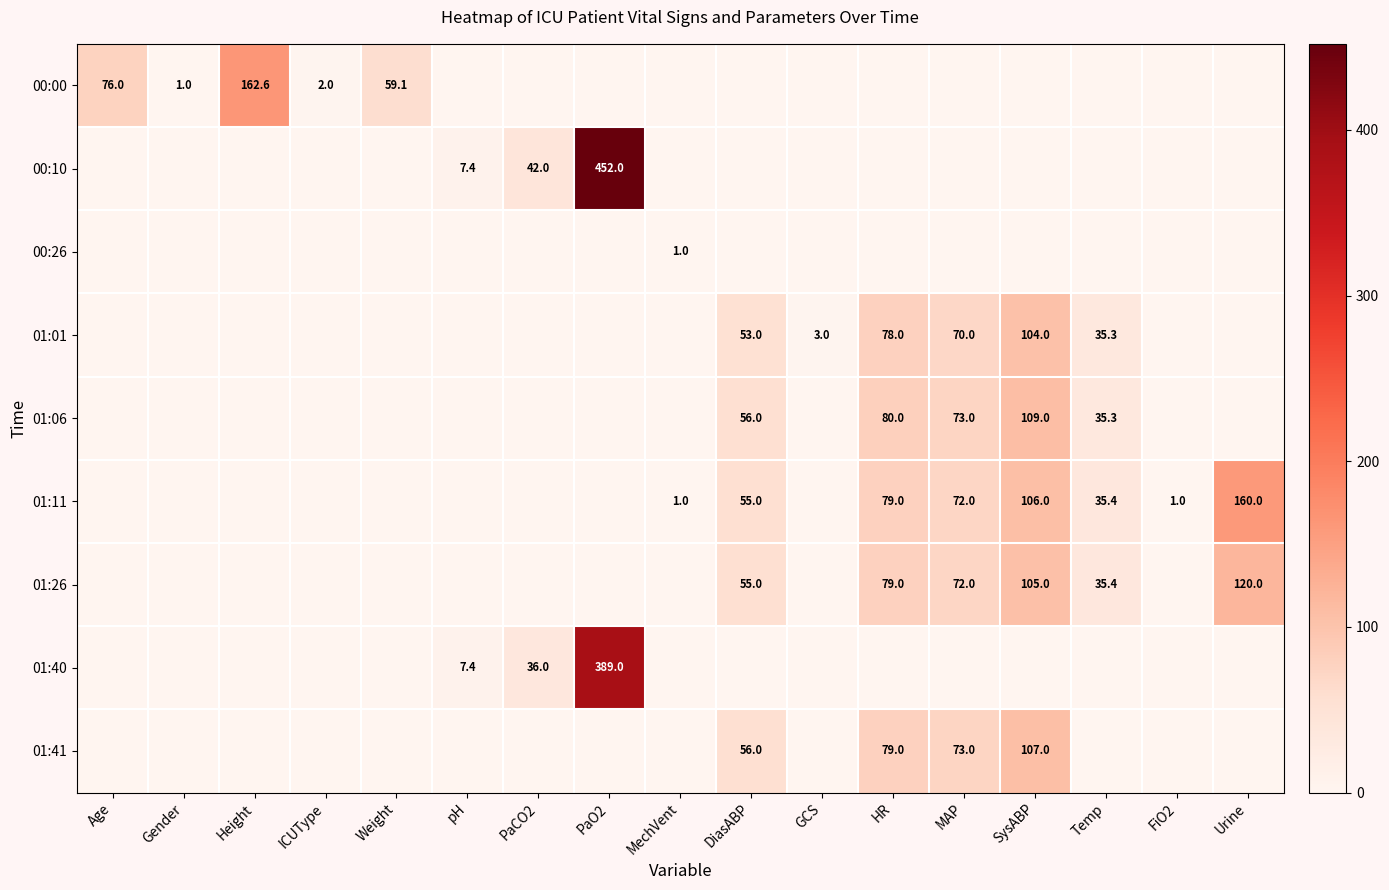

What is the difference between the 01:01 values at HR and GCS?

75.0